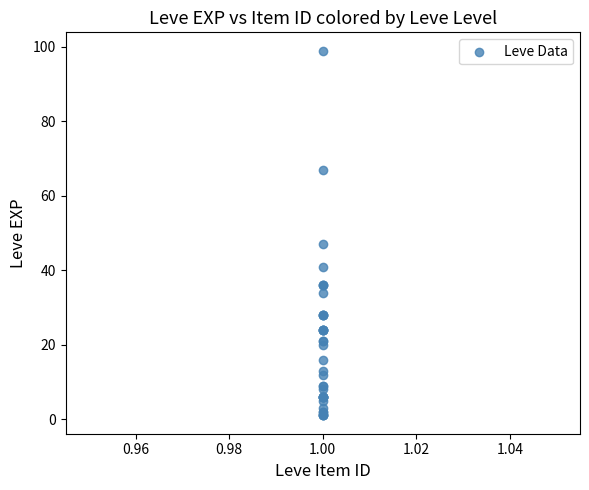

What Y value in the scatter plot is closest to 50?

47